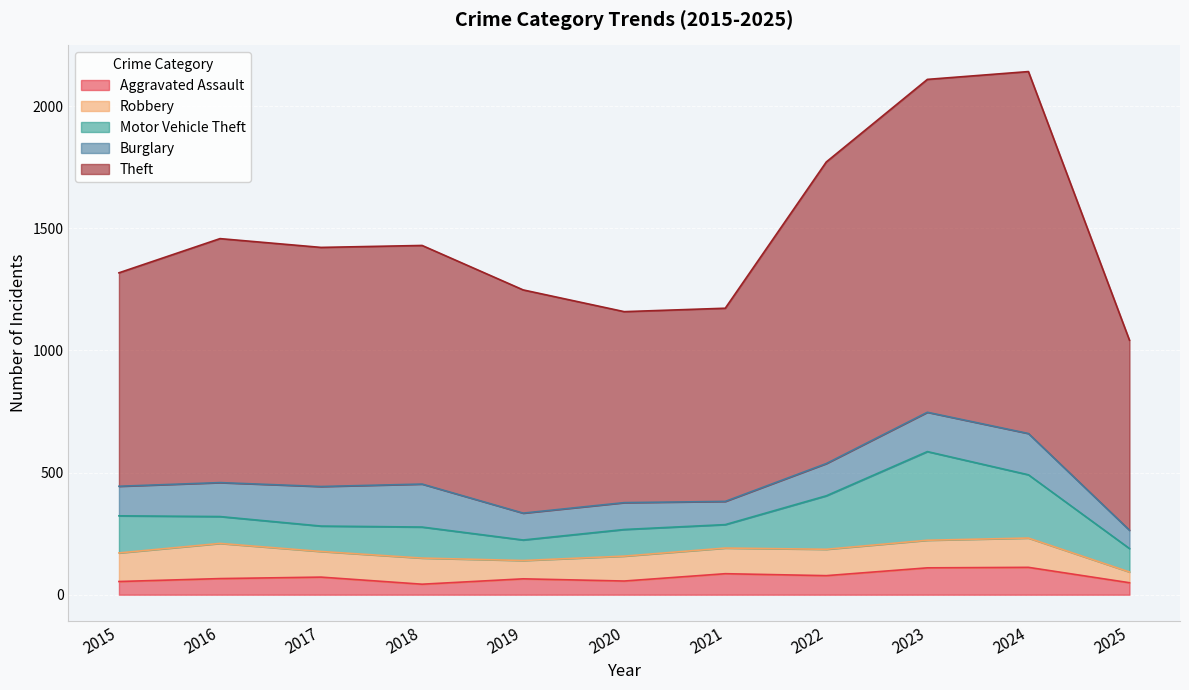

At which category is the sum across all series the highest?

2024